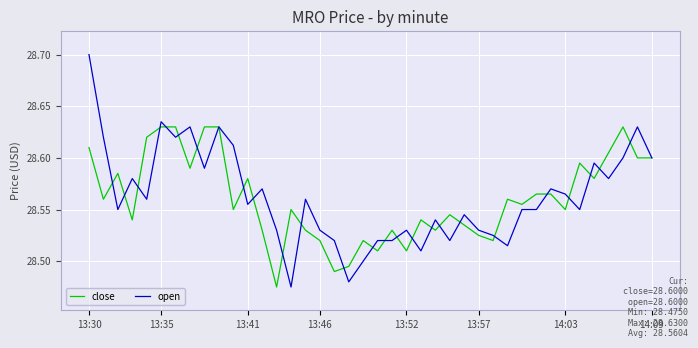

Which series has the widest spread of values?

open